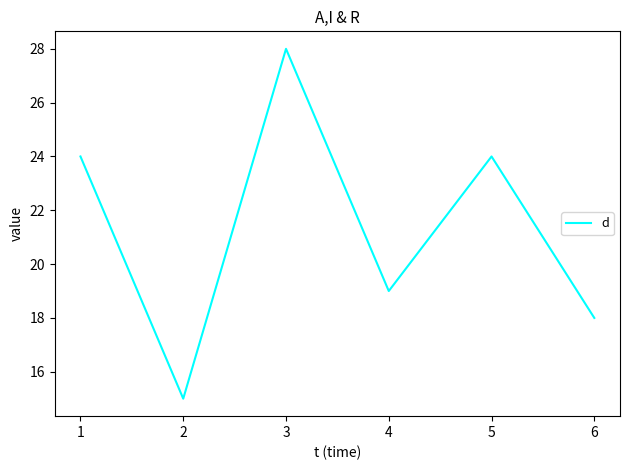

The chart shows a value of 9 at 5. True or false?

False